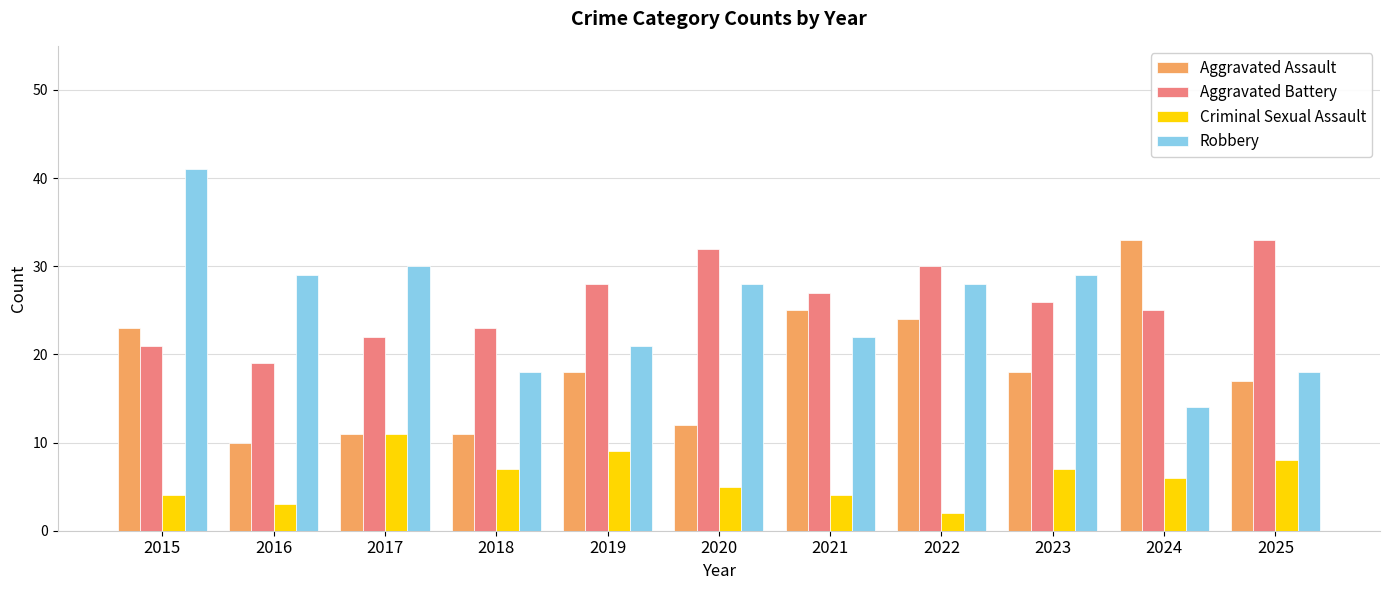

Between 2016 and 2018, which series saw the biggest shift?

Robbery